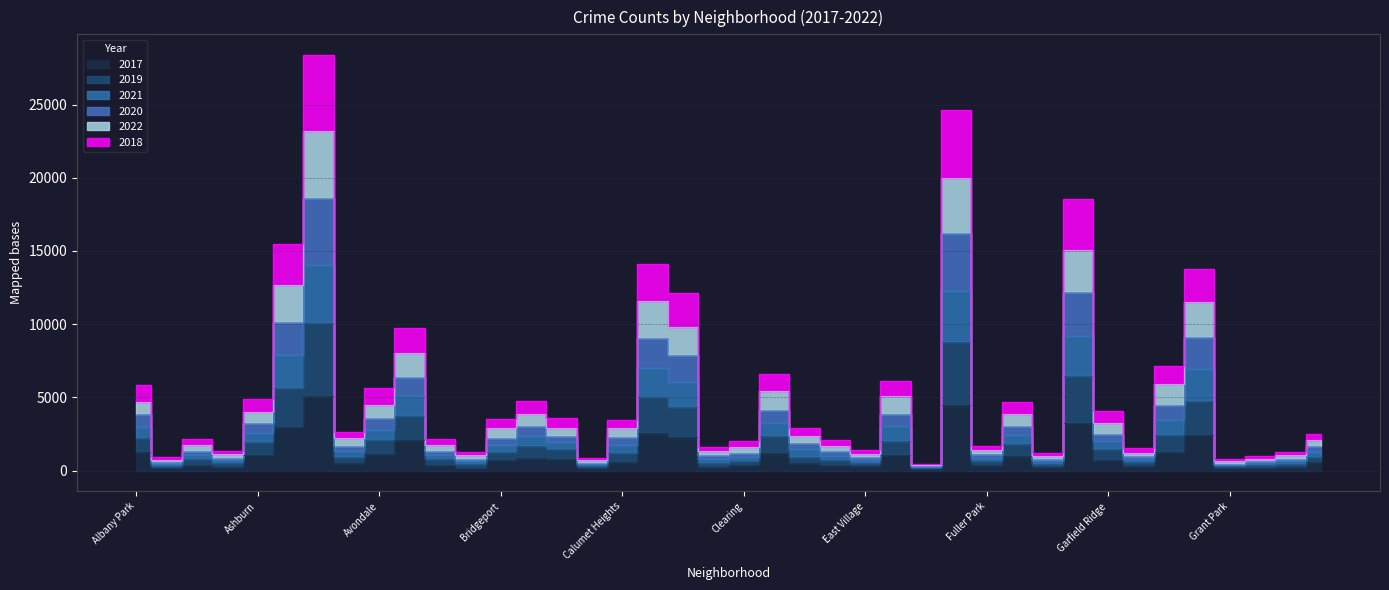

How many interior local peaks does the 2018 series have?

11